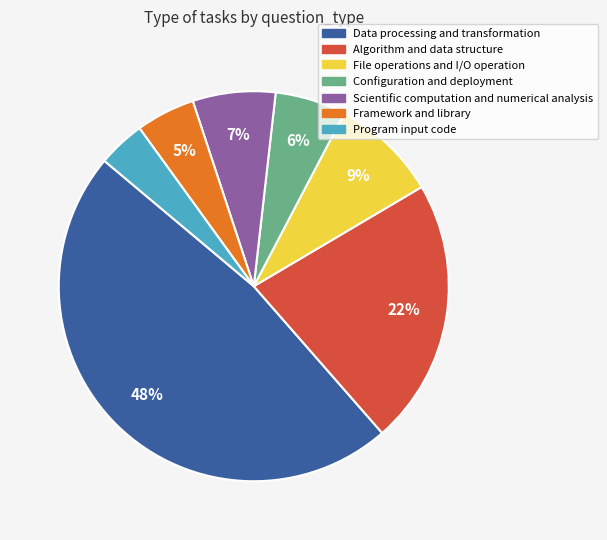

Do File operations and I/O operation and Scientific computation and numerical analysis together represent more than half of the pie?

No